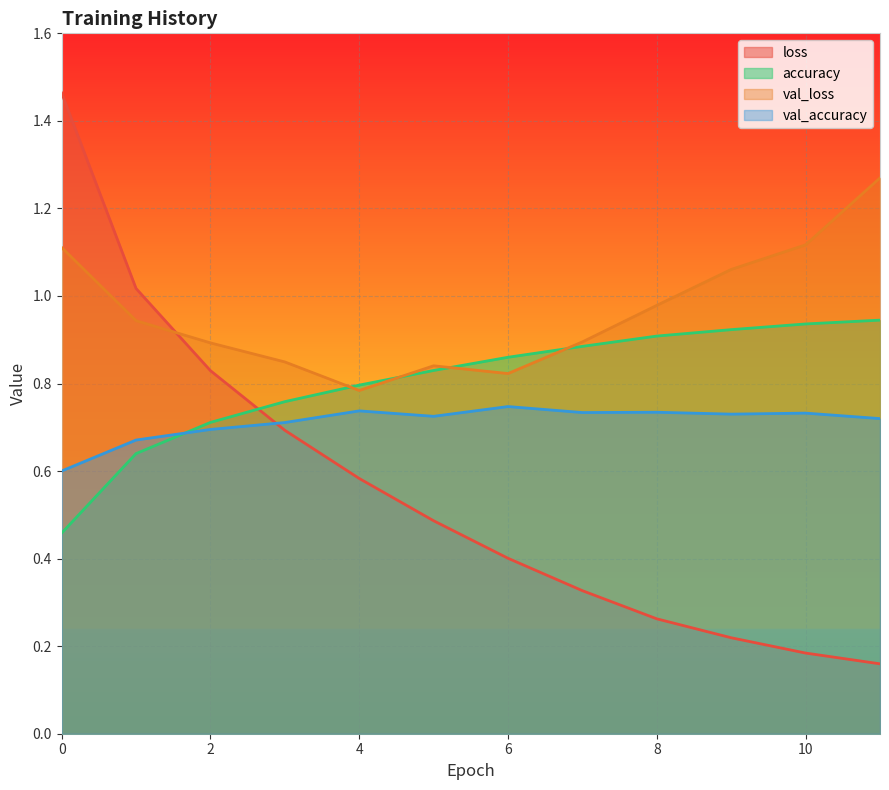

What is the difference between the maximum and minimum values in the loss series?

1.3